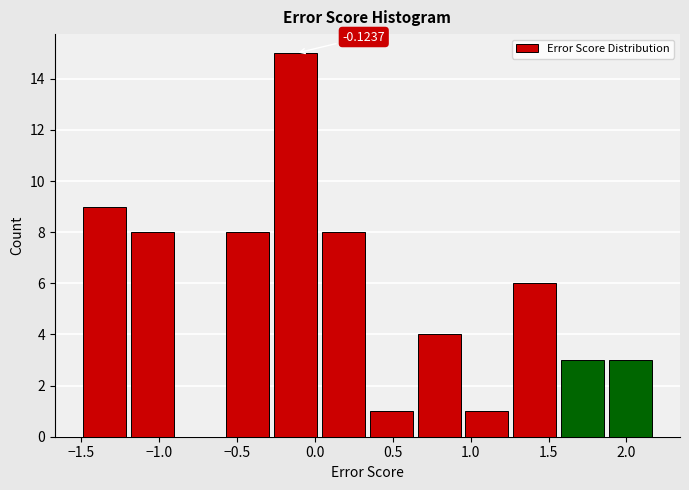

Which range on the x-axis has the tallest bar?

-0.30 to 0.05